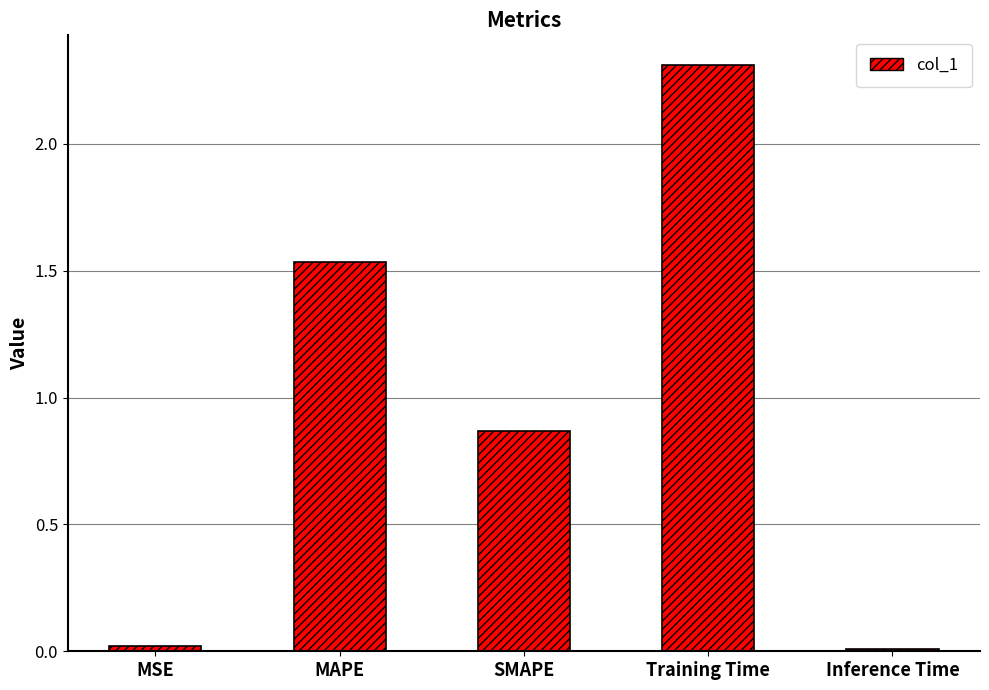

Does the chart contain stacked bars?

No